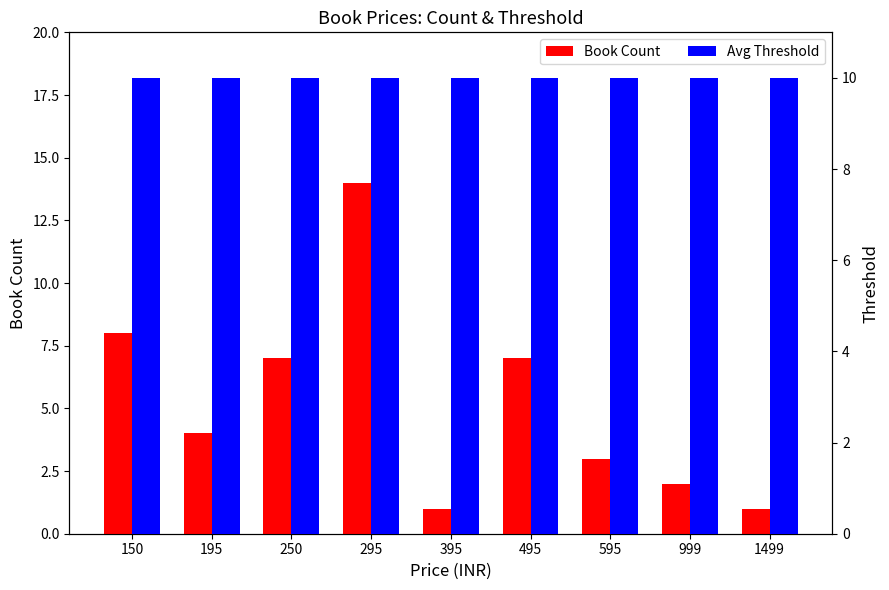

What value does the Book Count series have at 395?

1